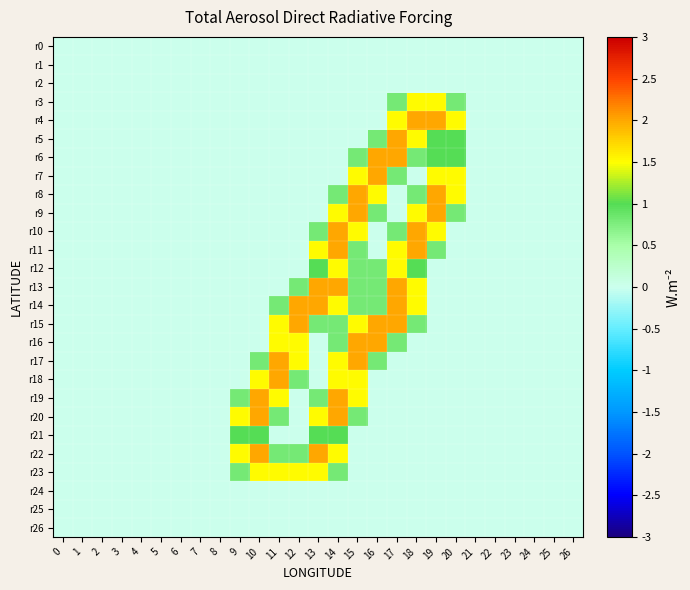

Between 18 and 14, which is larger?

18